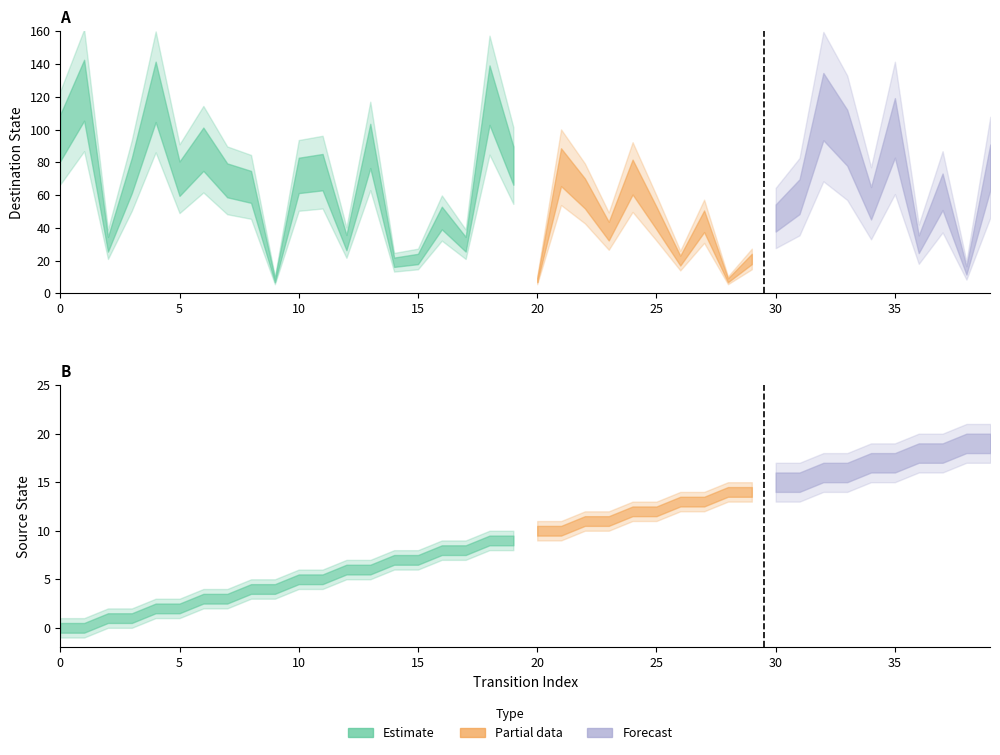

True or false: source_state and destination_state intersect in this chart.

False